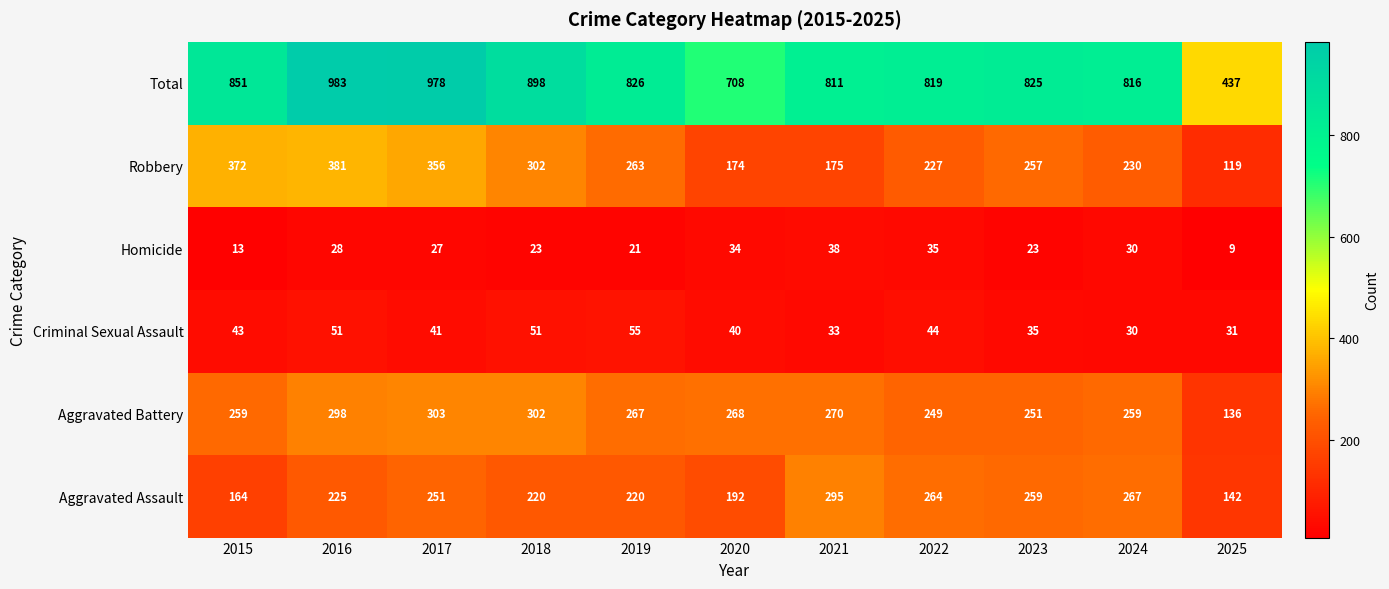

How many series are shown in this chart?

6